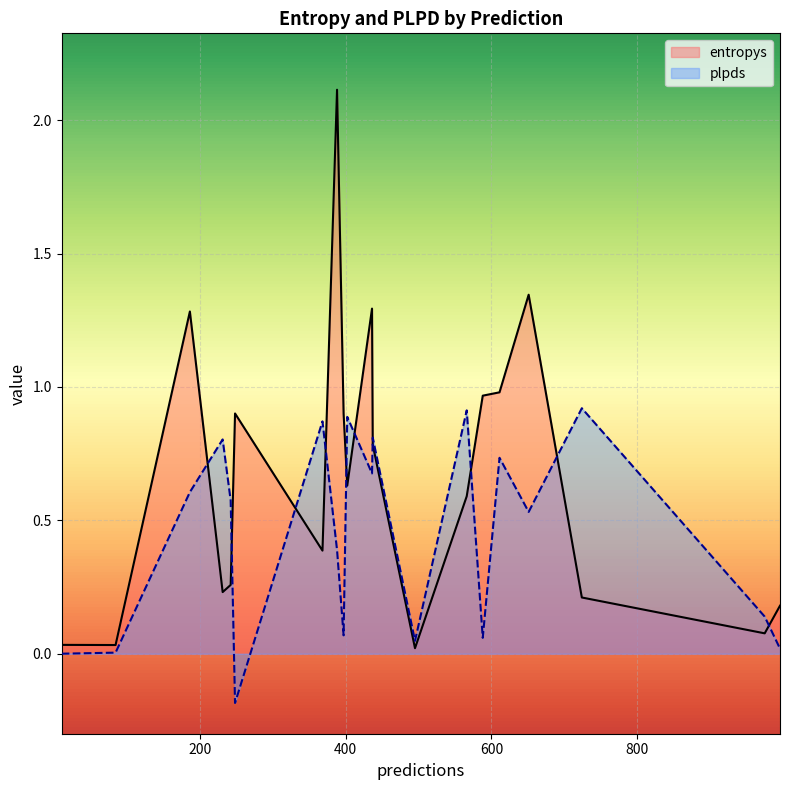

What is the maximum value shown in the chart?

2.1